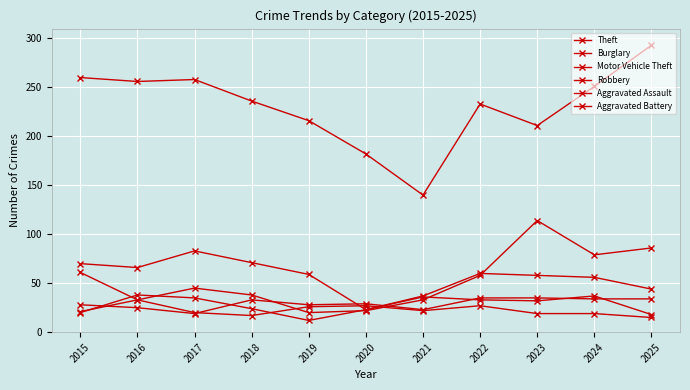

How many distinct data groups are displayed?

6